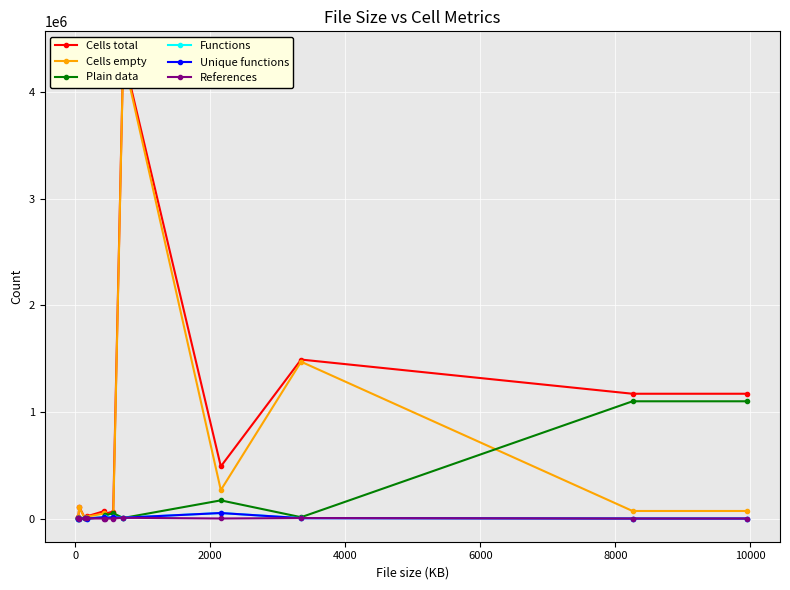

What is the value of the Plain data point at the 12th from the left?

1099315